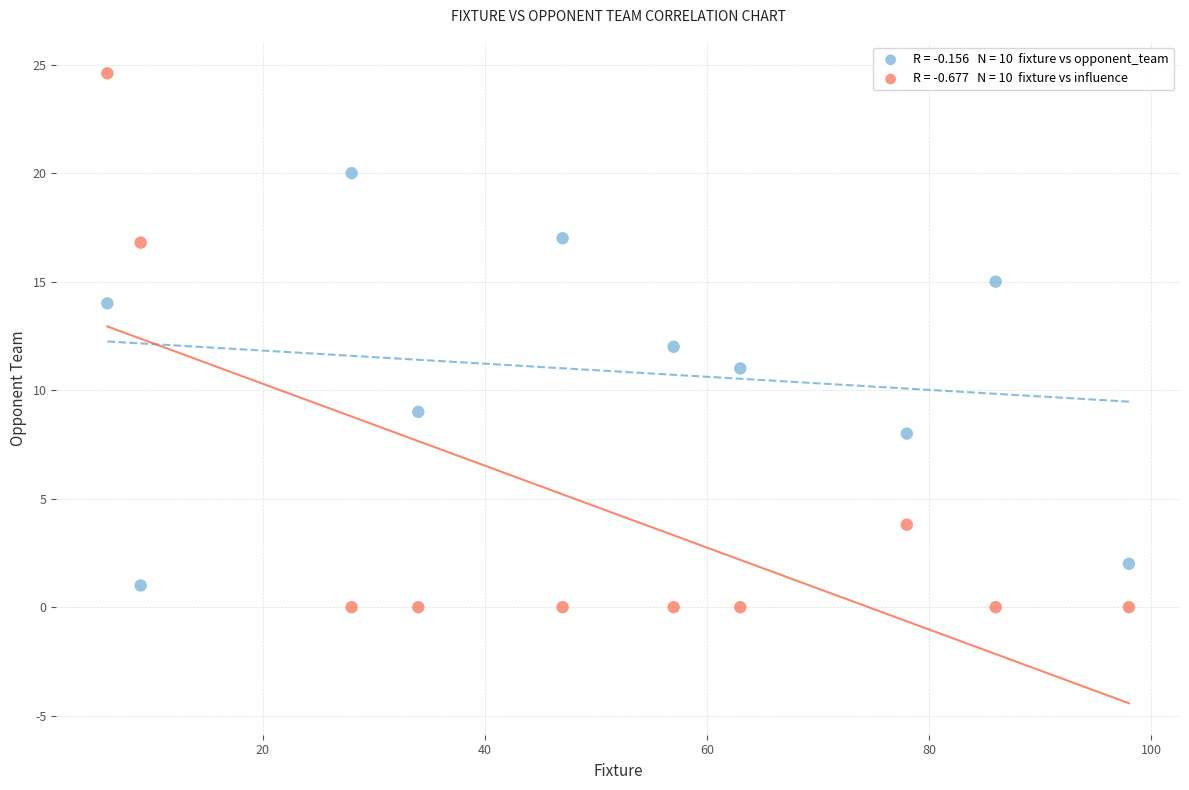

Across all data points, what is the range of X values (max minus min)?

92.0